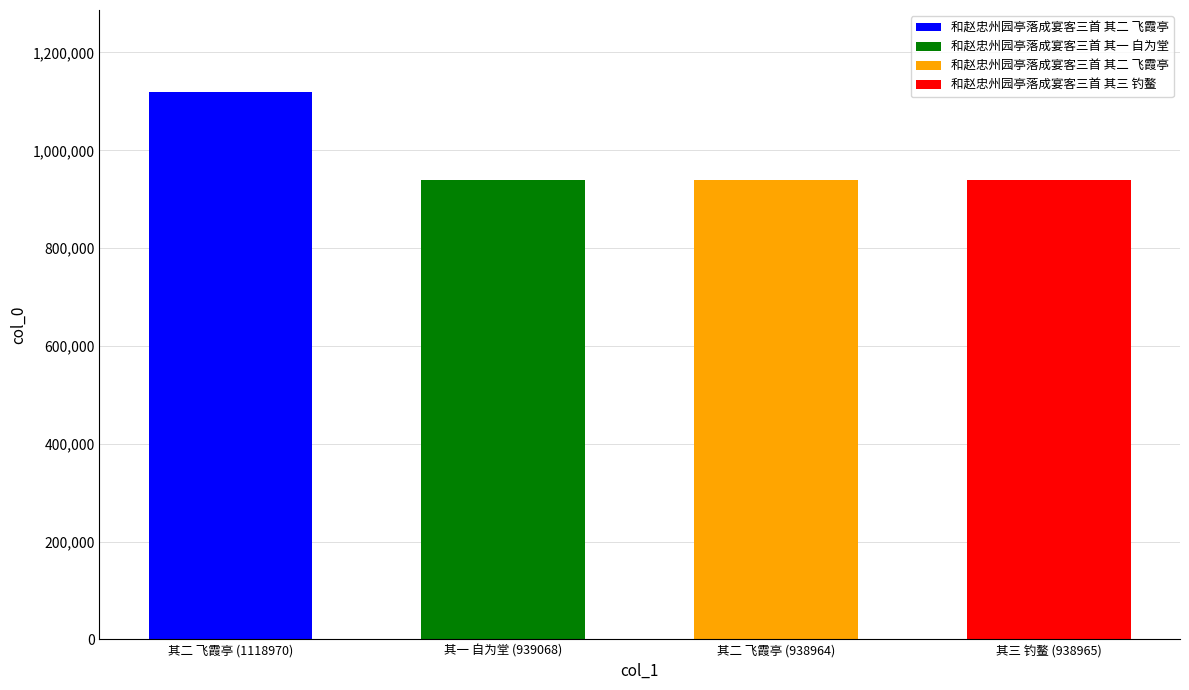

The value at 和赵忠州园亭落成宴客三首 其一 自为堂 is 939068. True or false?

True